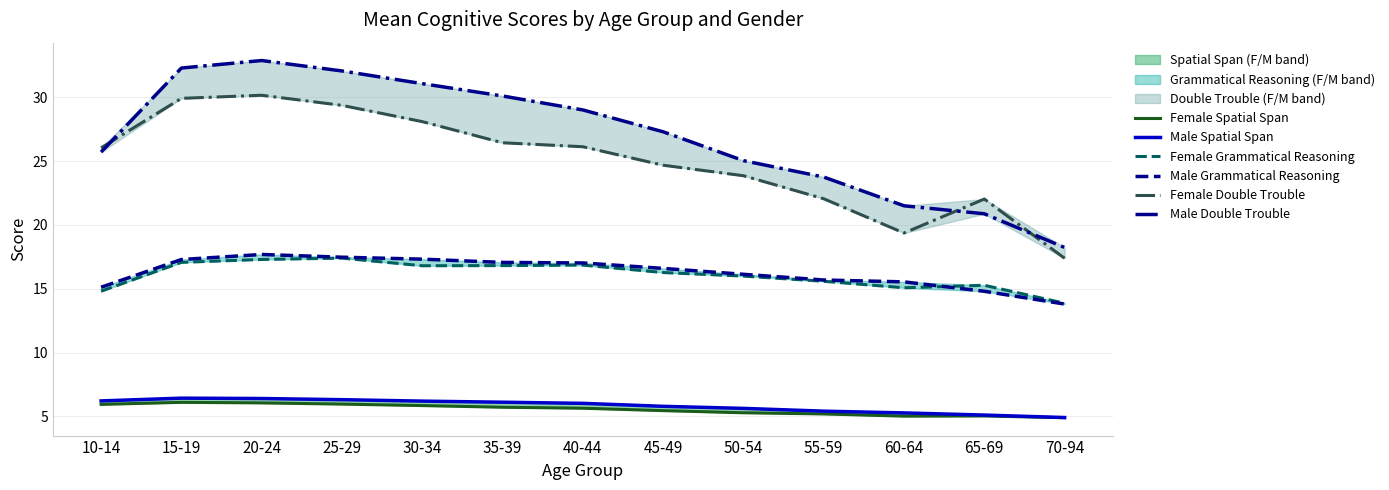

Is it true that Female Double Trouble equals 24.7 at 45-49?

True